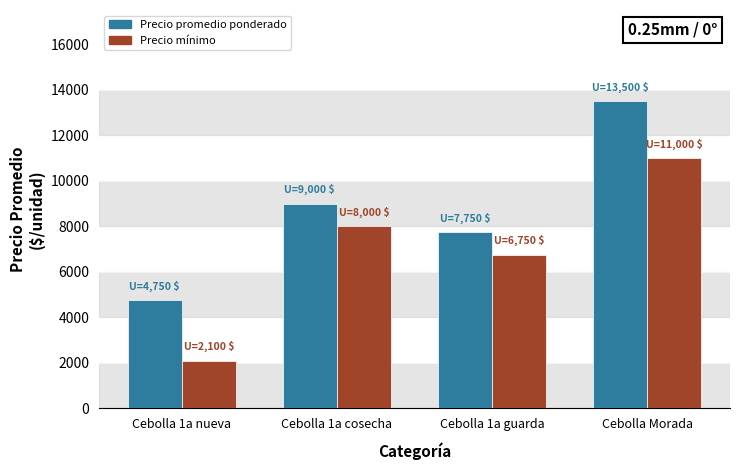

What is the sum of all Precio mínimo values?

27850